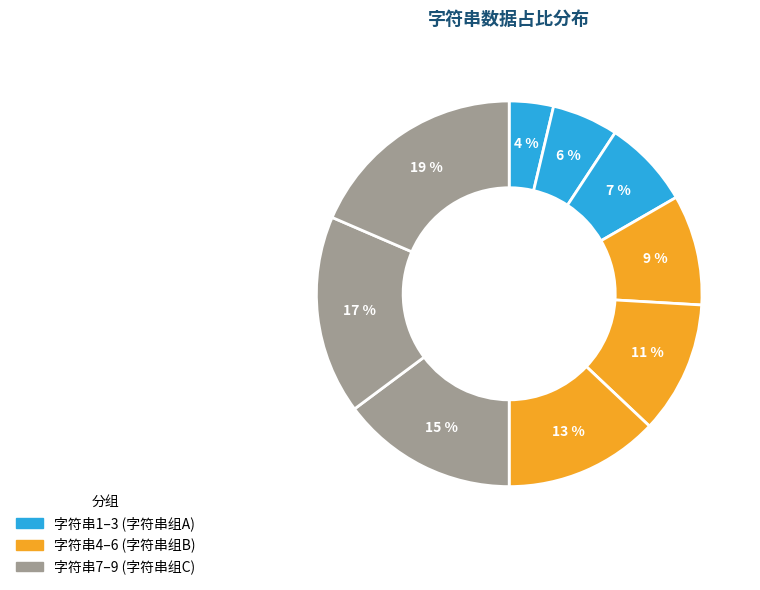

To the nearest percent, what is the average slice percentage?

11%